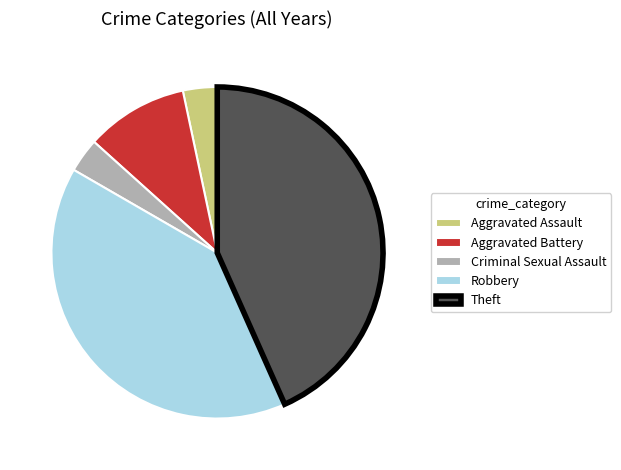

Is it true that Aggravated Battery is 2% of the pie?

False